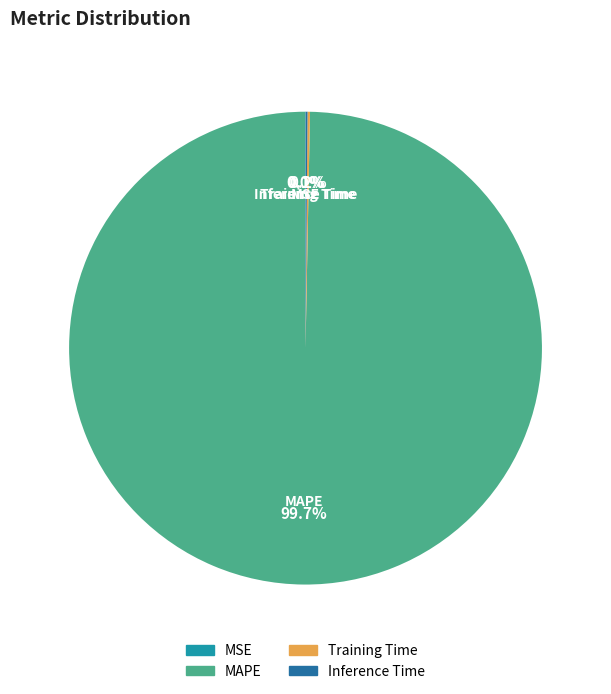

What is the majority slice?

MAPE